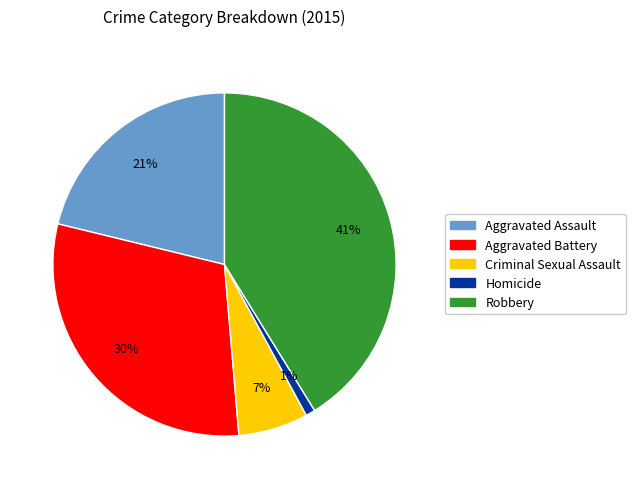

Which slice is the smallest?

Homicide